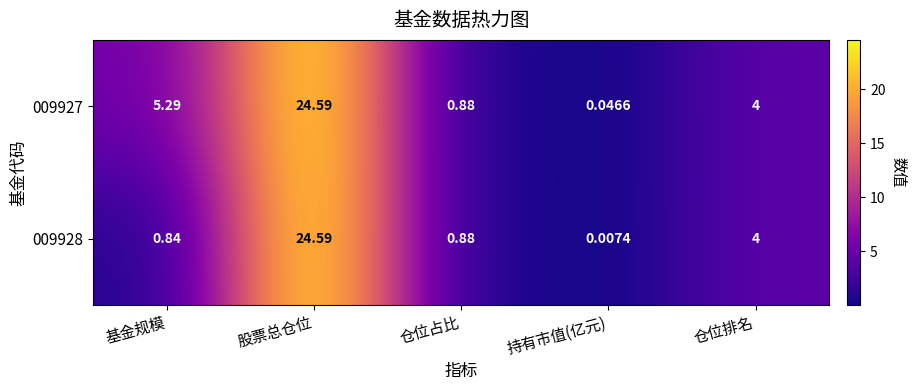

Which series has the largest total across all categories?

009927